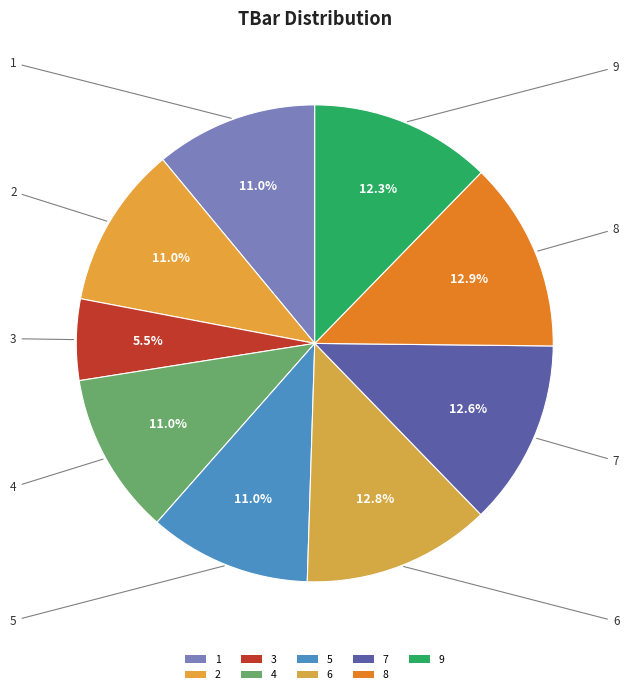

Is it true that 5 is 11% of the pie?

True